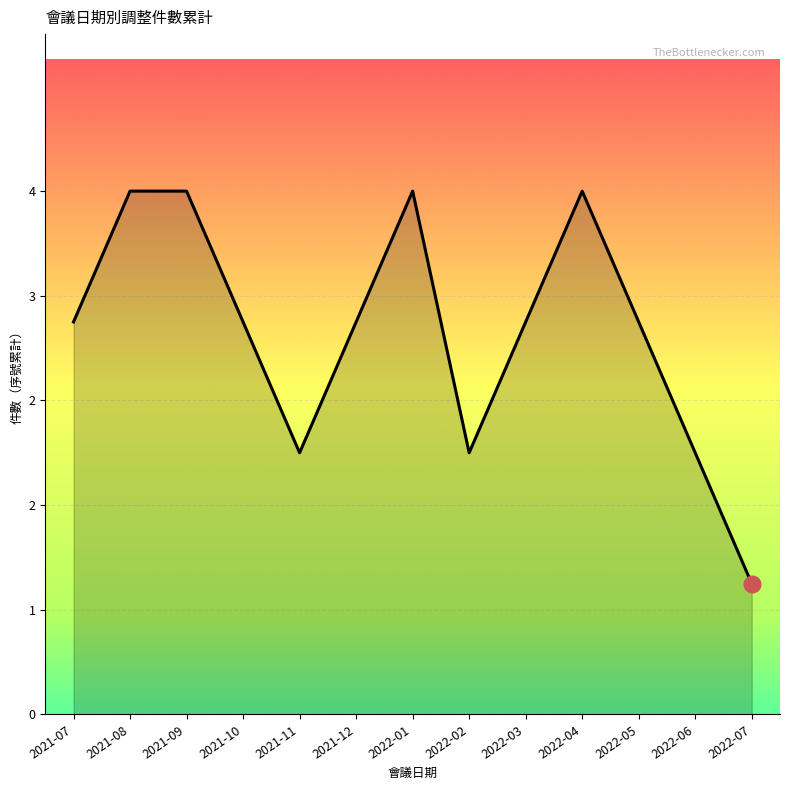

What is the change in value from 2021-11 to 2021-12?

+1